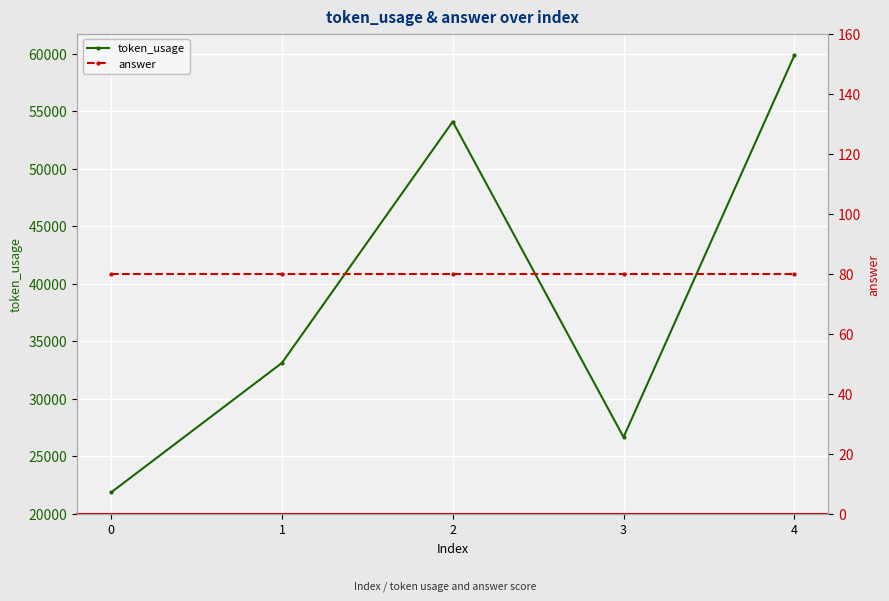

The token_usage series shows 8131 at 0. True or false?

False